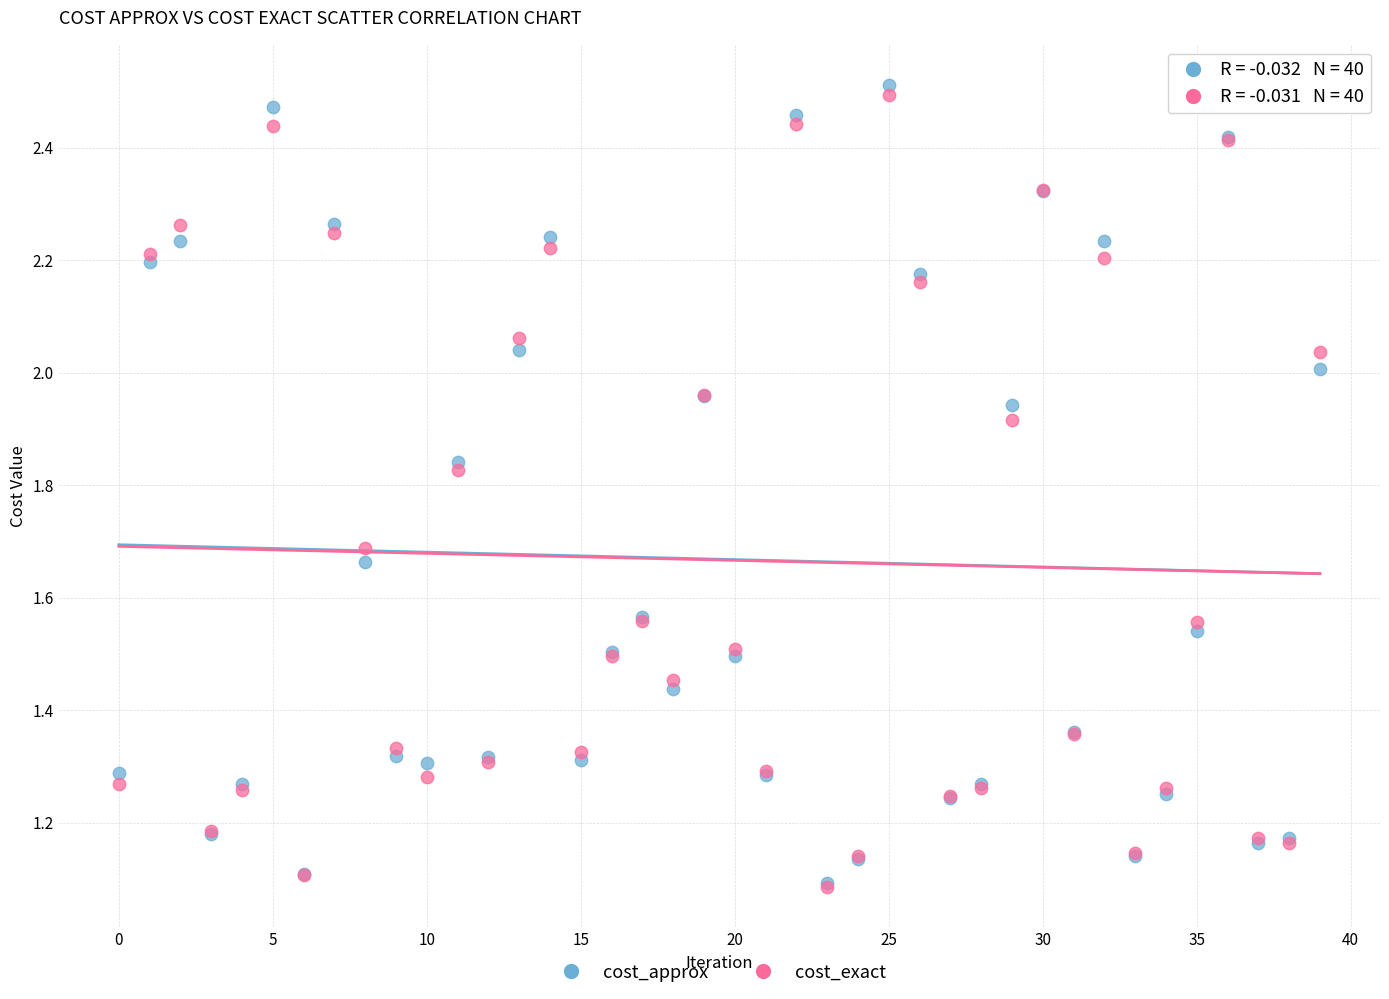

What are all the series names shown in the legend?

cost_approx, cost_exact